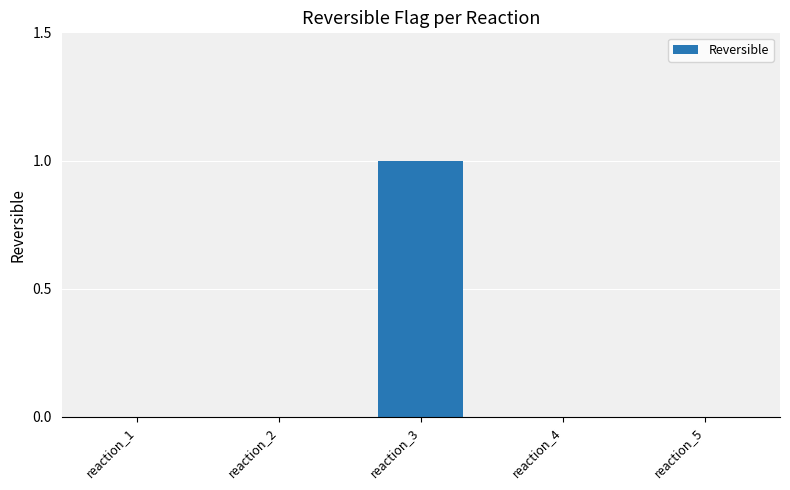

What is the greatest value displayed?

1